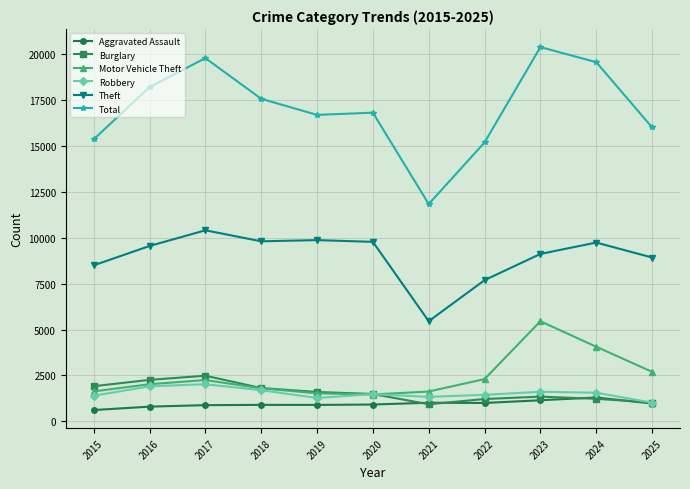

The value of Total at 2021 is 11838. True or false?

True